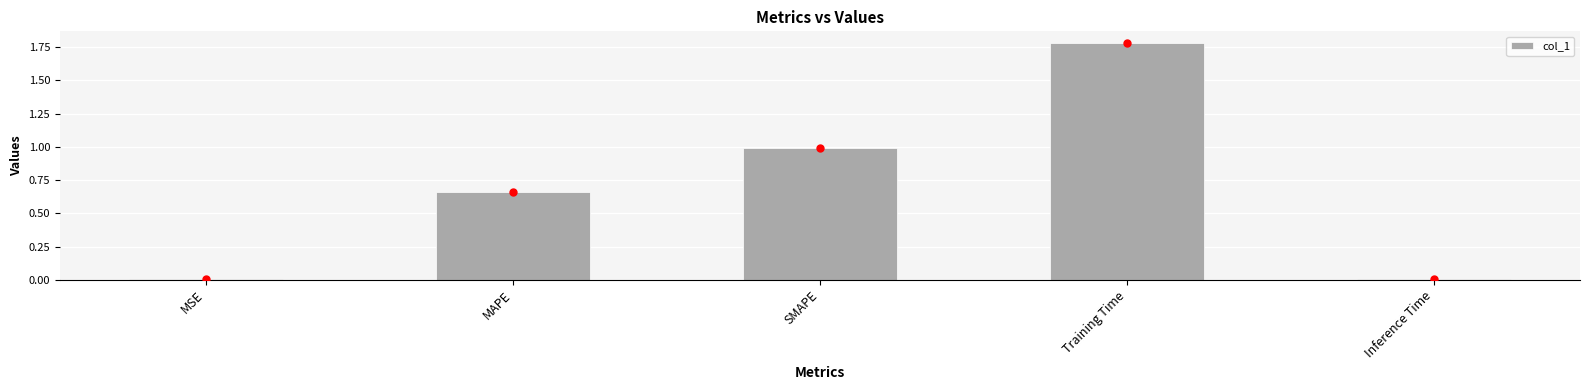

What is the difference between the second highest and second lowest values?

1.0